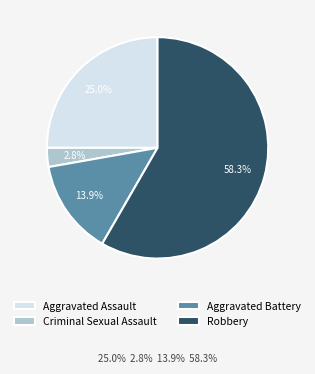

Count the number of slices in the pie.

4